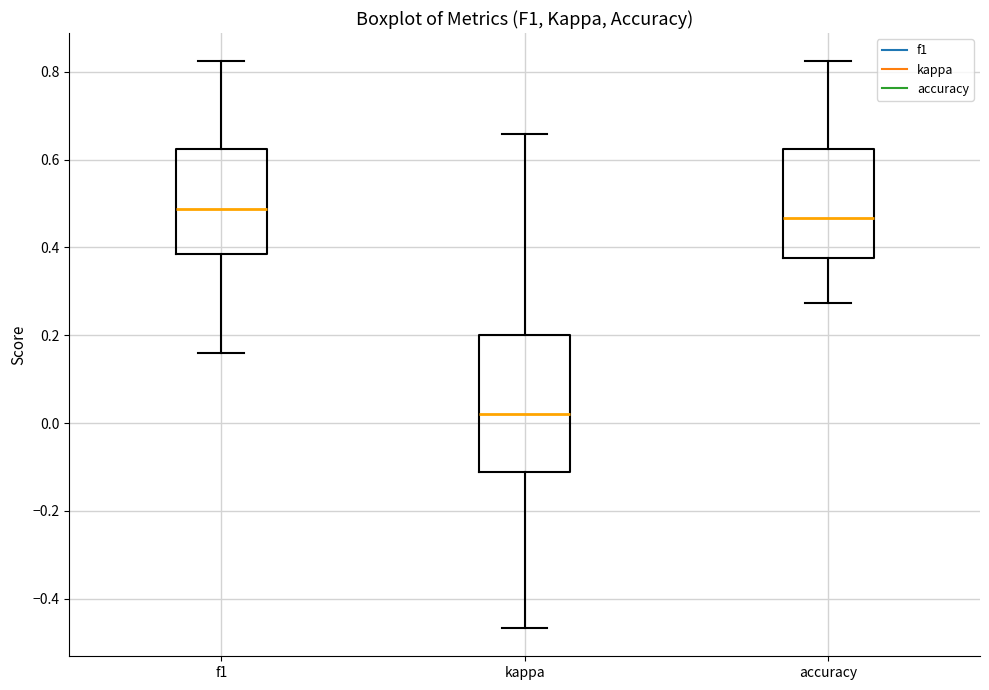

Which box is the tallest, from its lower edge to its upper edge?

kappa